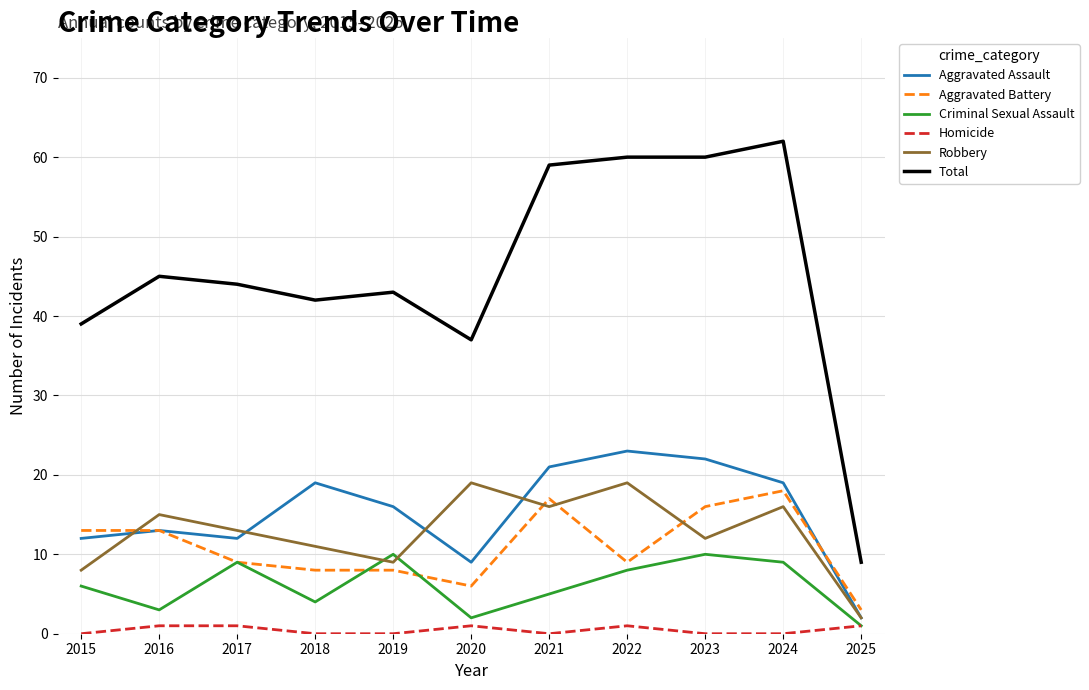

What is the greatest value displayed?

62